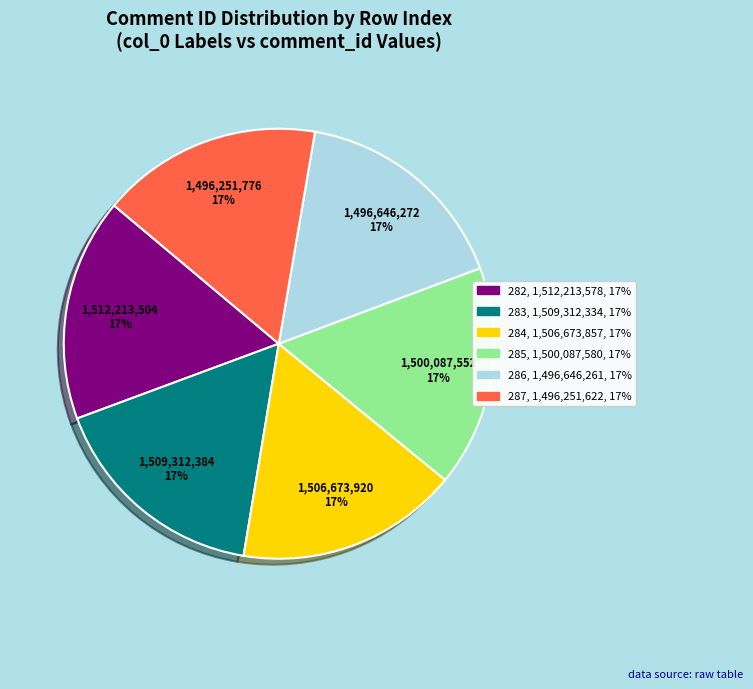

How many slices are in this pie chart?

6